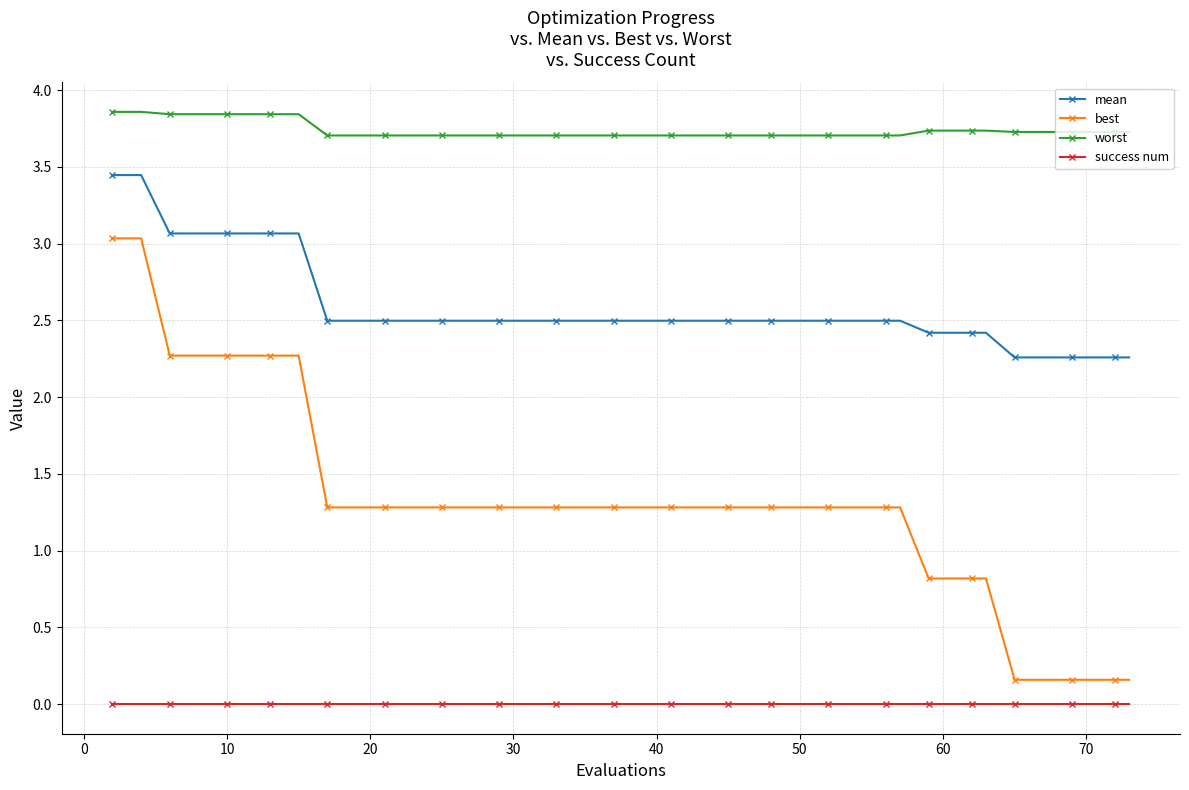

True or false: success num and mean intersect in this chart.

False